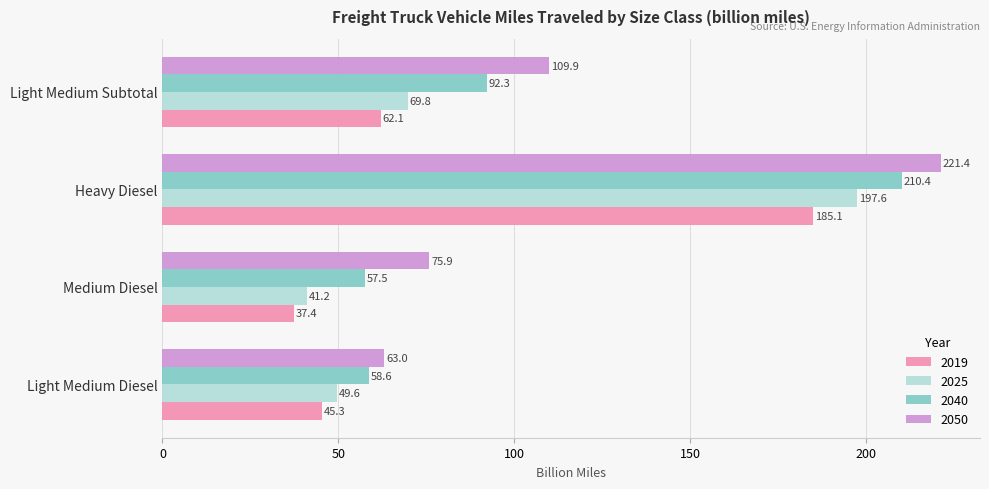

What is the difference between the maximum and second lowest values in the 2025 series?

148.0